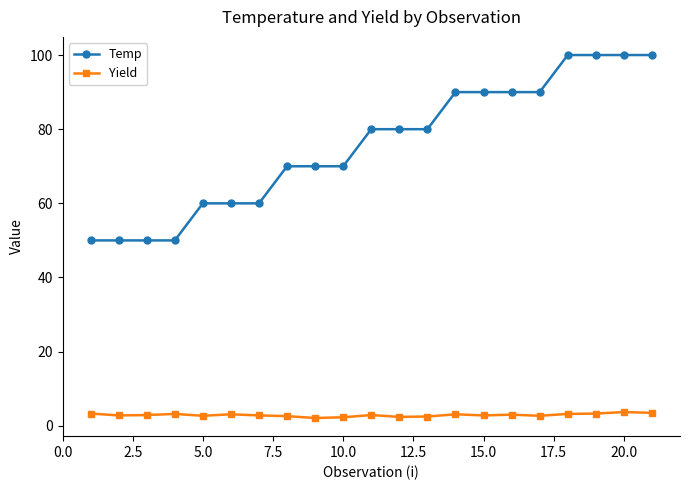

True or false: Temp and Yield cross at least once.

False